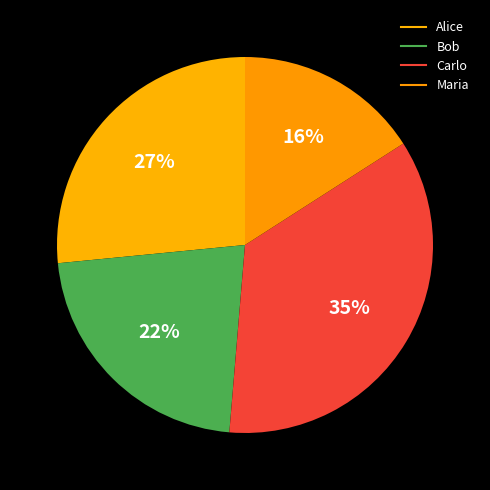

What is the largest slice in the pie chart?

Carlo